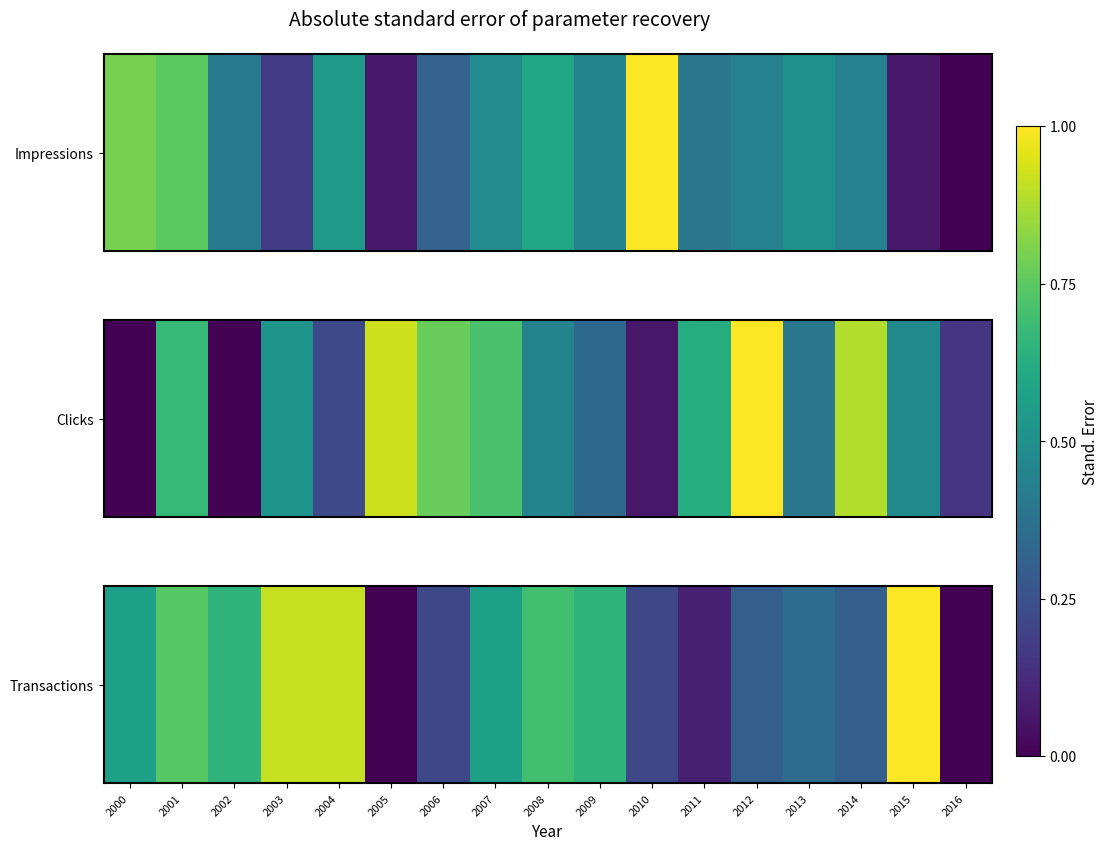

What is the approximate value at 2014?

0.3